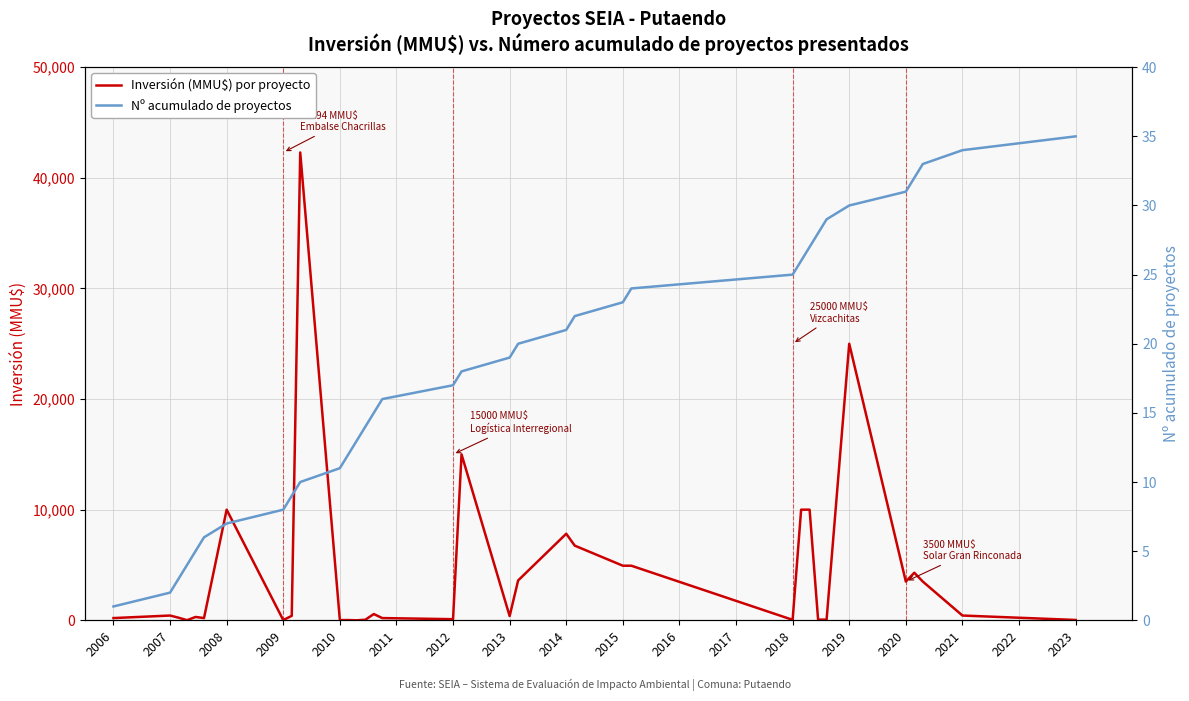

List the series in order of their overall mean, highest first.

Inversión (MMU$) por proyecto, Nº acumulado de proyectos